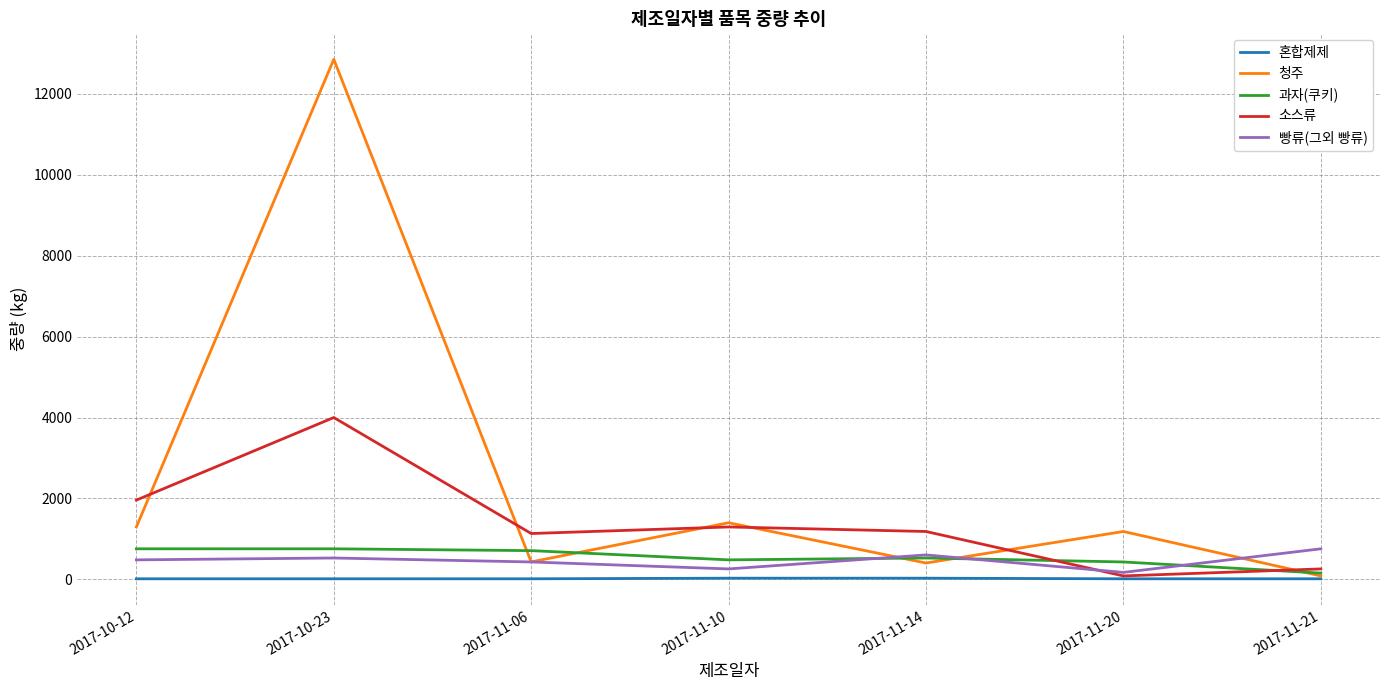

At which category does the chart reach its peak across all series?

2017-10-23